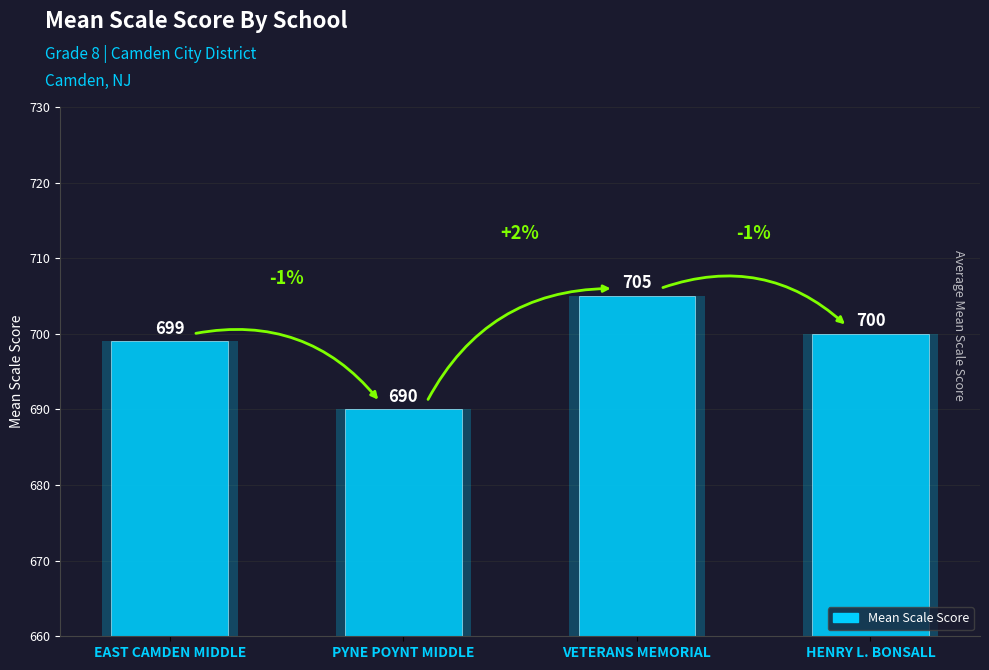

What is the label of the 1st bar from the left?

EAST CAMDEN MIDDLE